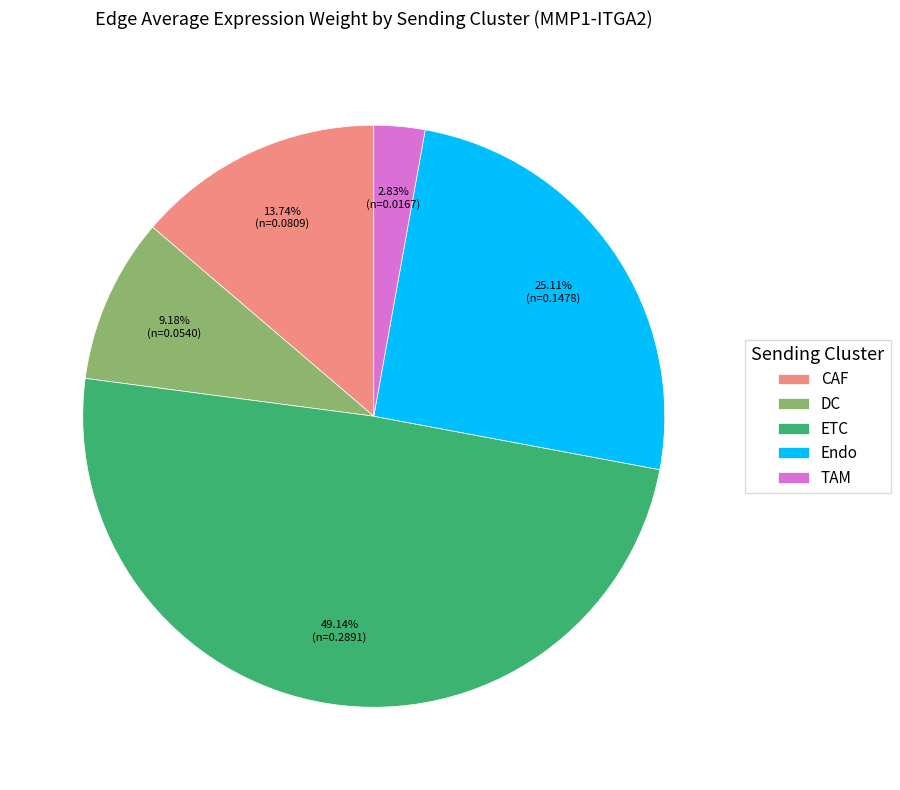

Which category has the biggest portion of the pie?

ETC